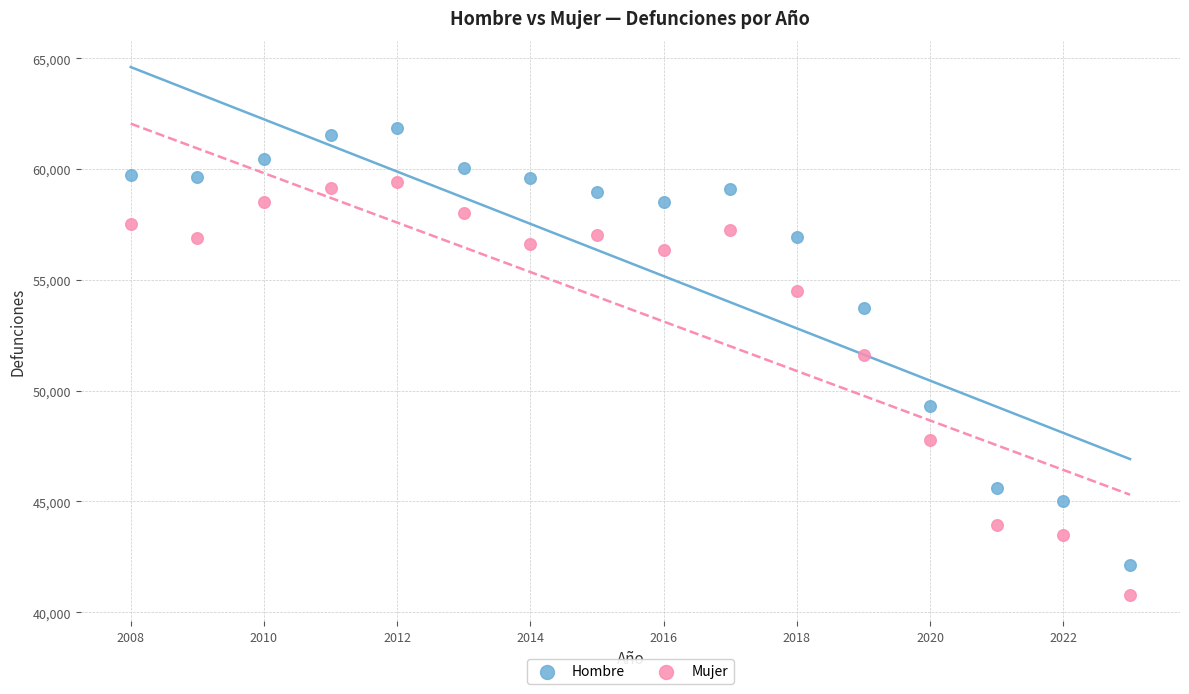

Across all series, what Y value is closest to 51322?

51597